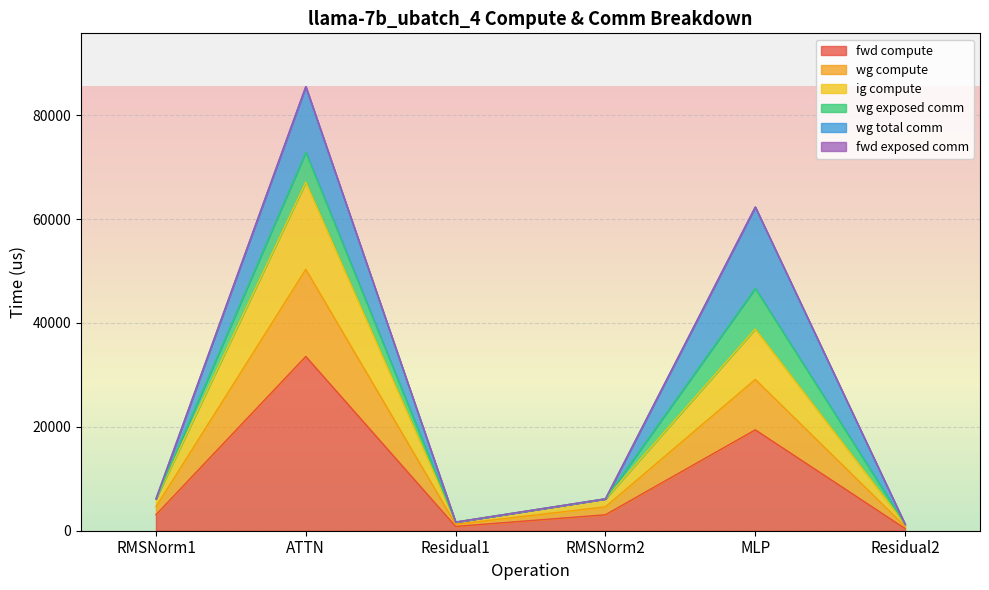

True or false: fwd compute has a value of 33542.6 at ATTN.

True